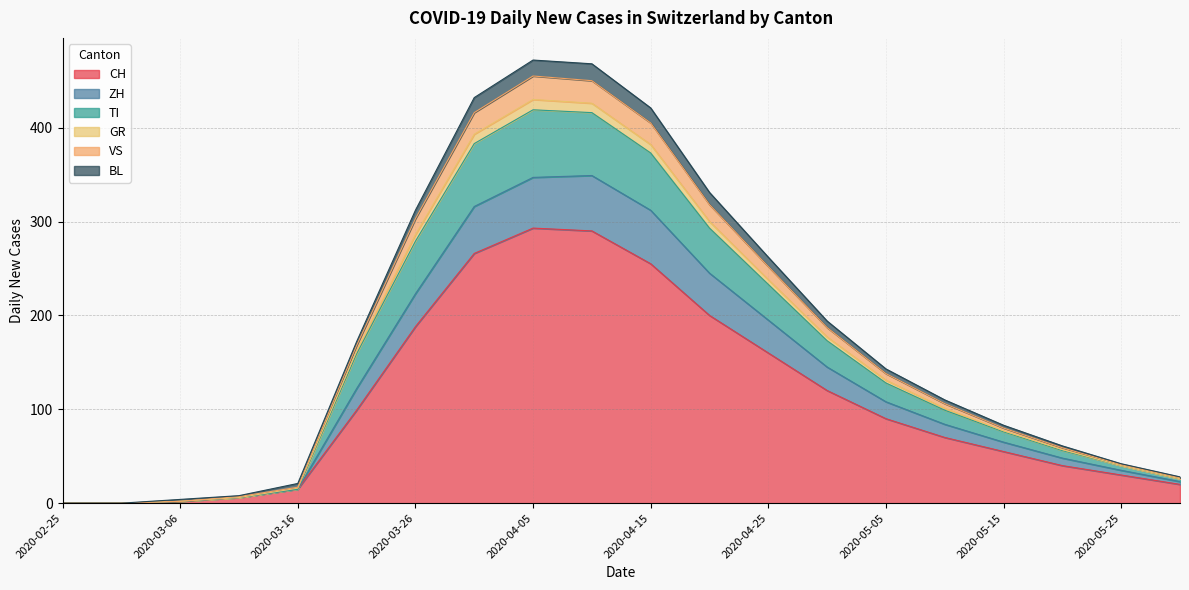

At how many categories does at least one series exceed 343?

4